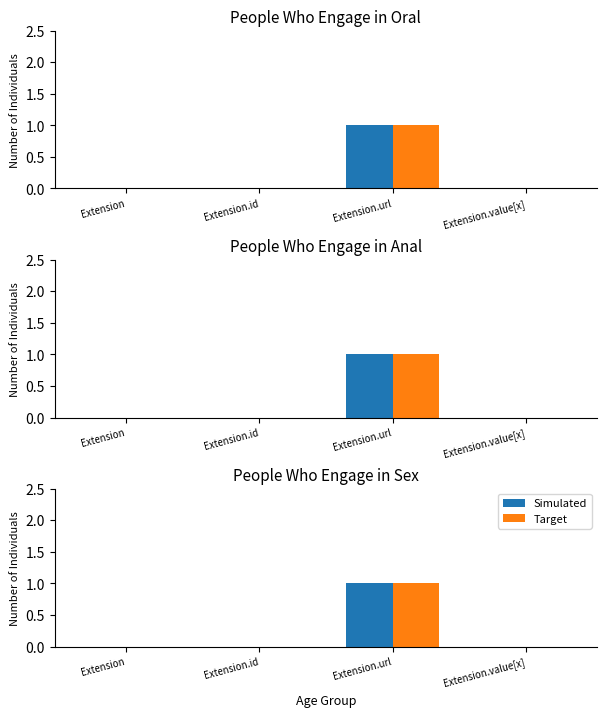

The Target series shows 0 at Extension. True or false?

True